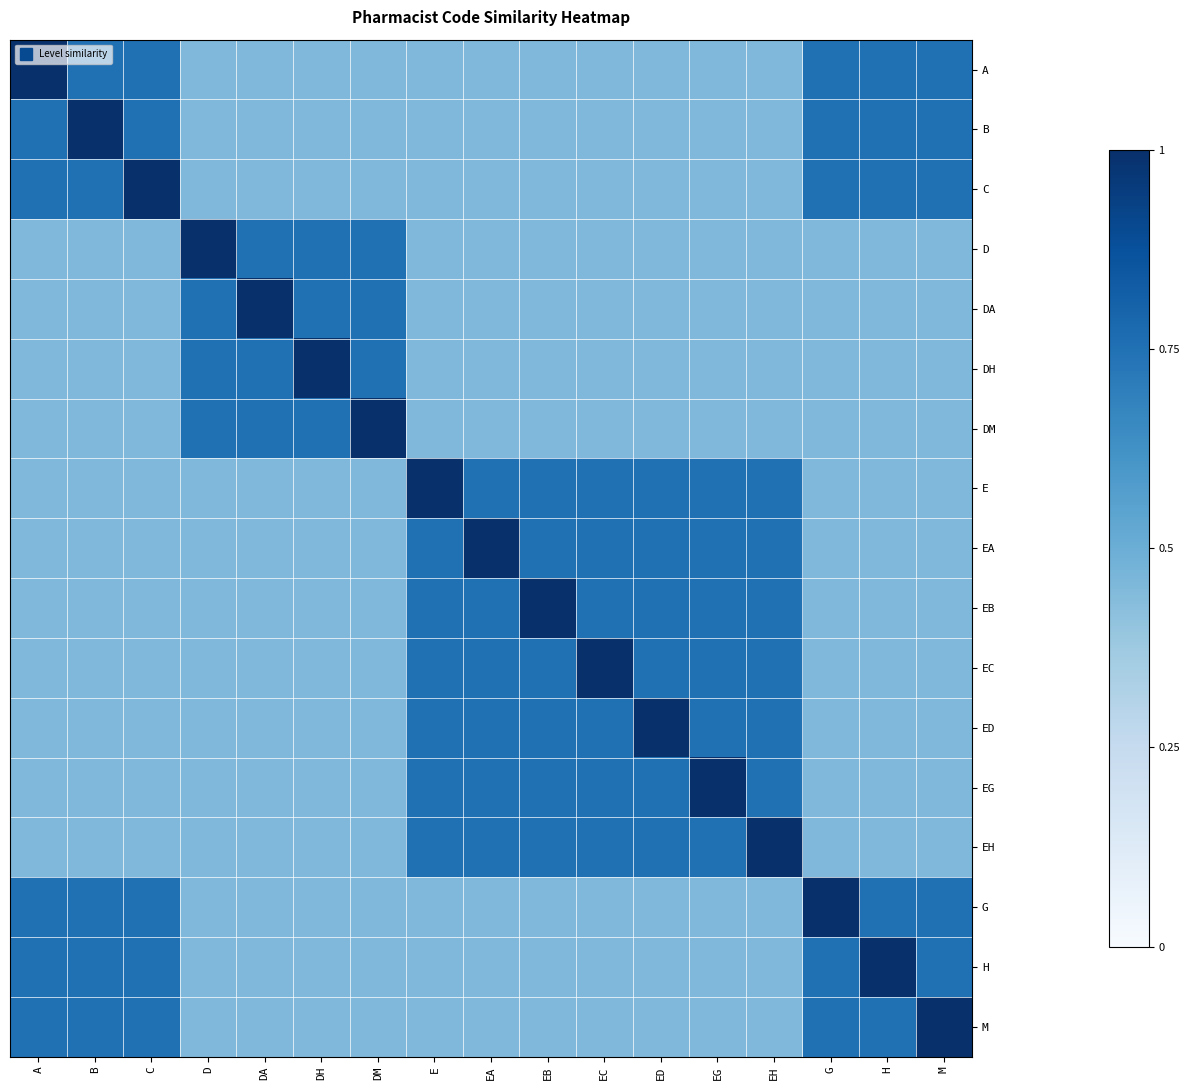

Rank the series by their maximum value, from highest to lowest.

A, B, C, D, DA, DH, DM, E, EA, EB, EC, ED, EG, EH, G, H, M